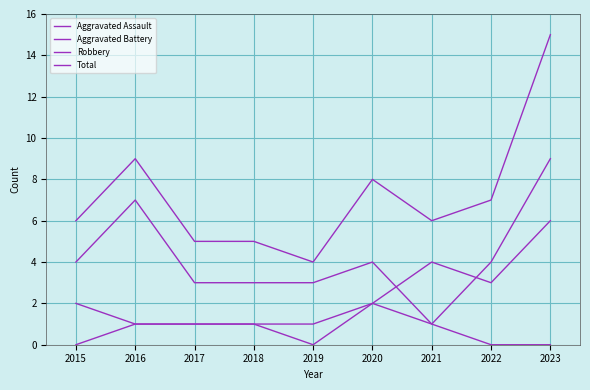

How many Aggravated Battery values are between 1 and 3?

7